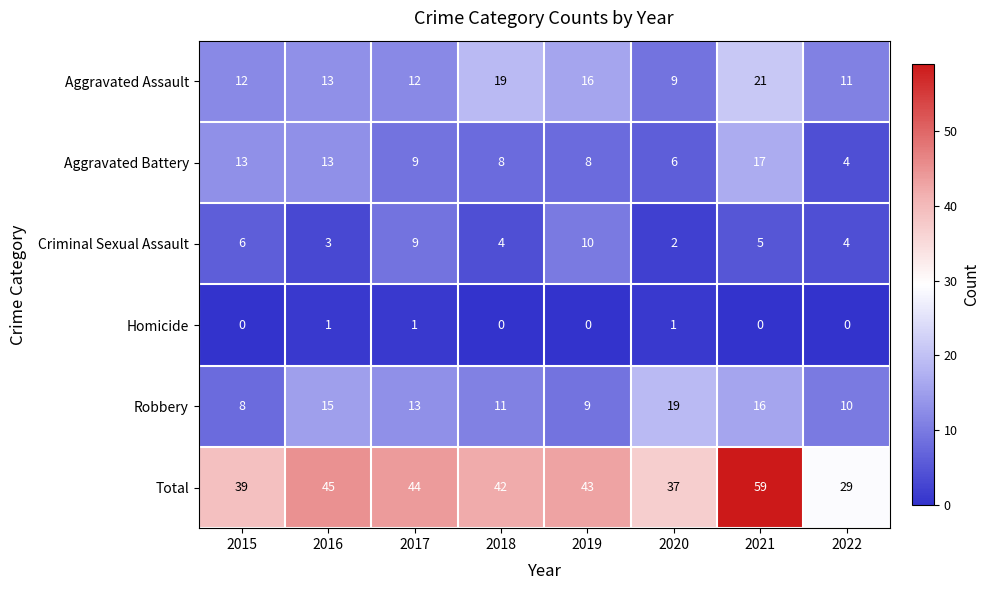

Is it true that Robbery equals 24 at 2021?

False